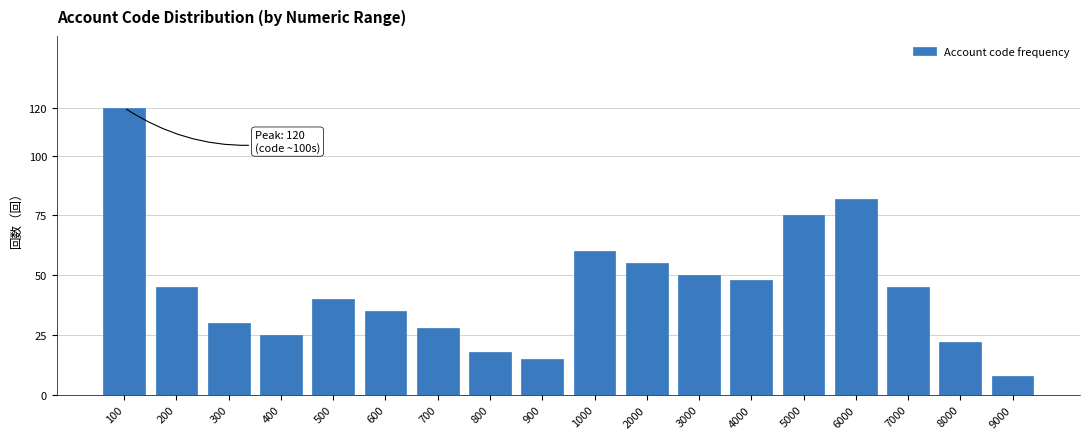

Reading left to right, transcribe all the data shown in this chart.

120	45	30	25	40	35	28	18	15	60	55	50	48	75	82	45	22	8